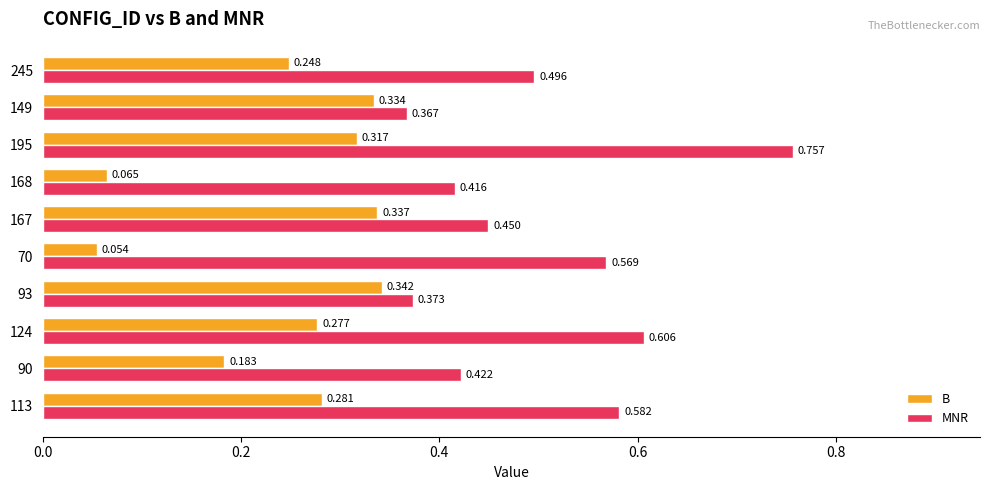

At how many categories does at least one series exceed 0?

10